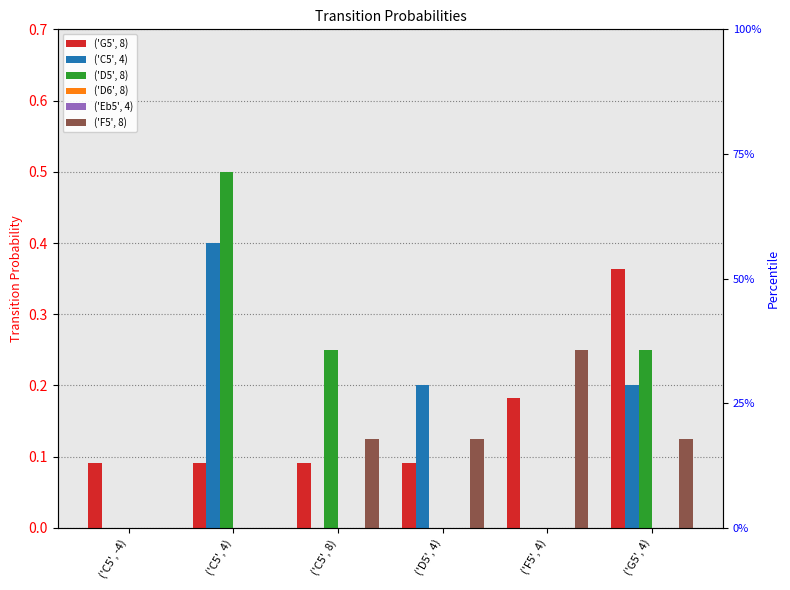

Is the value of ('G5', 8) at ('C5', 4) greater than the value of ('Eb5', 4) at ('C5', -4)?

Yes